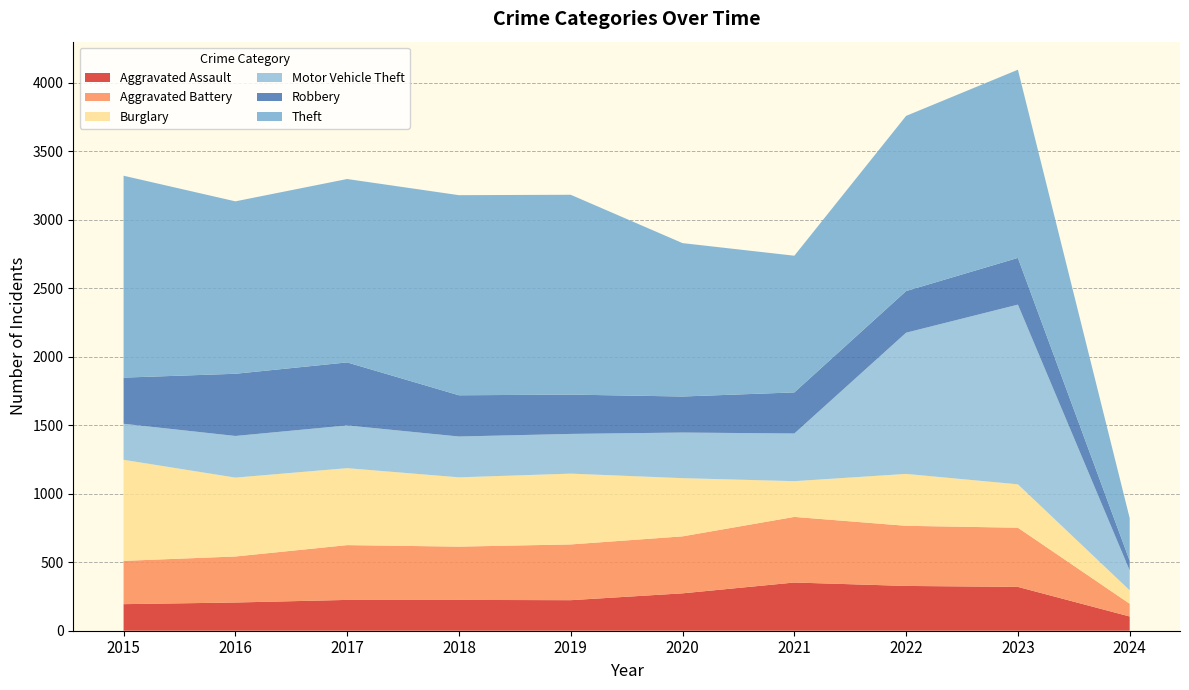

Reading right to left, transcribe all the data shown in this chart.

Aggravated Assault: 2024=104	2023=320	2022=327	2021=352	2020=273	2019=223	2018=225	2017=225	2016=206	2015=194
Aggravated Battery: 2024=93	2023=432	2022=439	2021=479	2020=416	2019=407	2018=389	2017=400	2016=336	2015=316
Burglary: 2024=98	2023=317	2022=379	2021=261	2020=425	2019=517	2018=506	2017=562	2016=576	2015=738
Motor Vehicle Theft: 2024=145	2023=1312	2022=1031	2021=348	2020=333	2019=290	2018=298	2017=312	2016=304	2015=263
Robbery: 2024=71	2023=341	2022=304	2021=300	2020=263	2019=287	2018=301	2017=460	2016=454	2015=337
Theft: 2024=311	2023=1374	2022=1279	2021=998	2020=1120	2019=1459	2018=1461	2017=1339	2016=1259	2015=1474